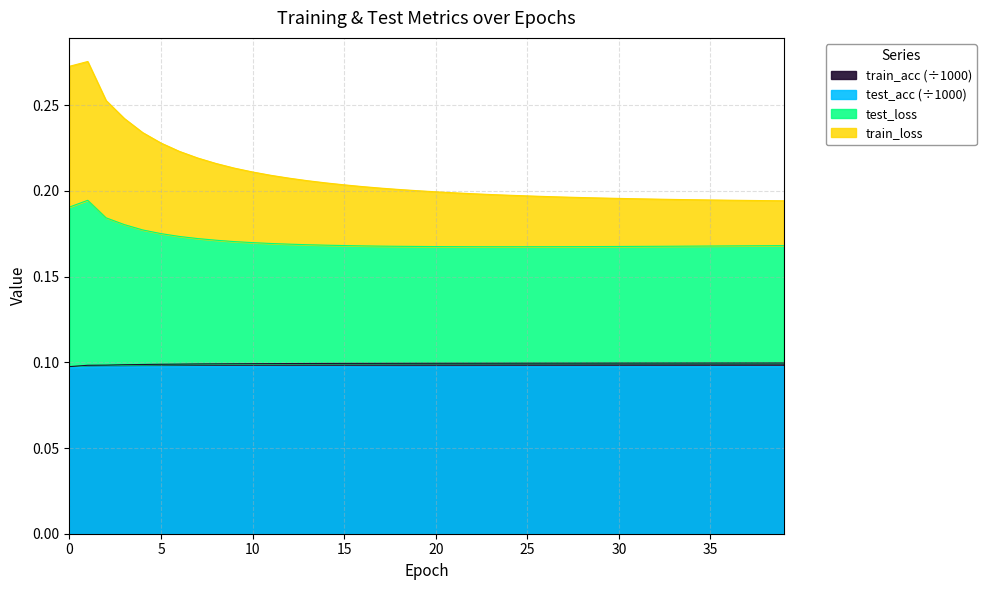

Count the test_acc values in the range 0 to 1.

40